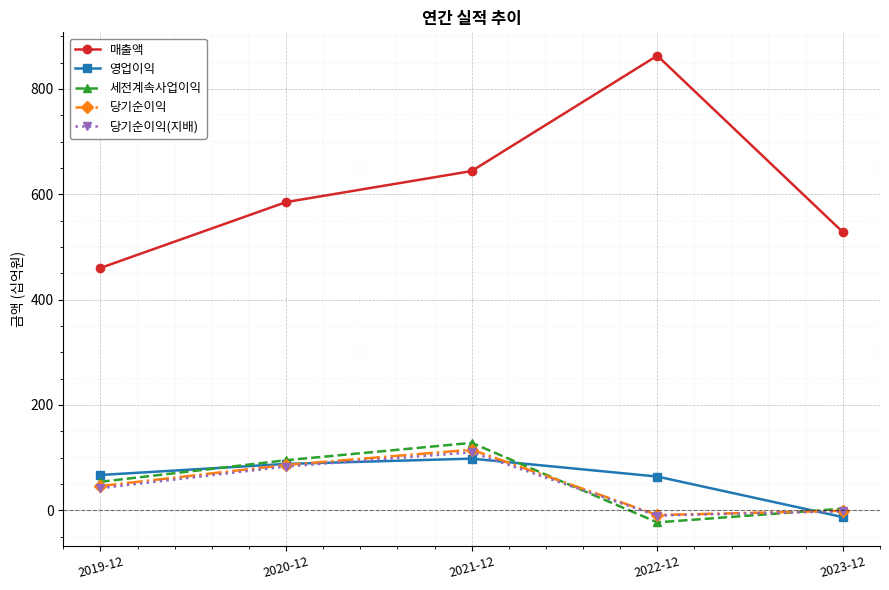

What position from the left is 2019-12?

1